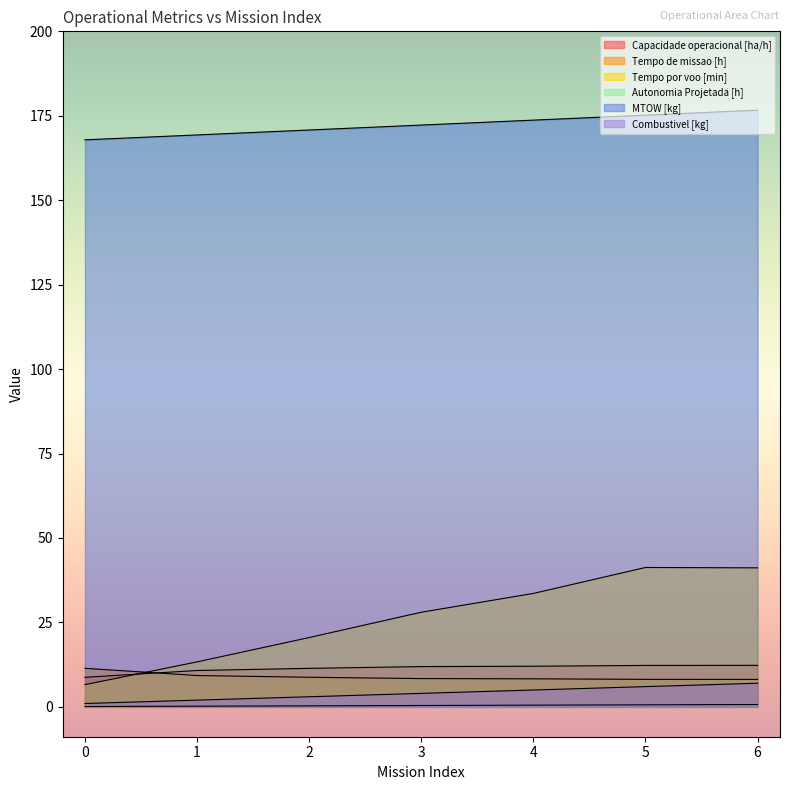

Does the chart display data point markers on the line(s)?

No